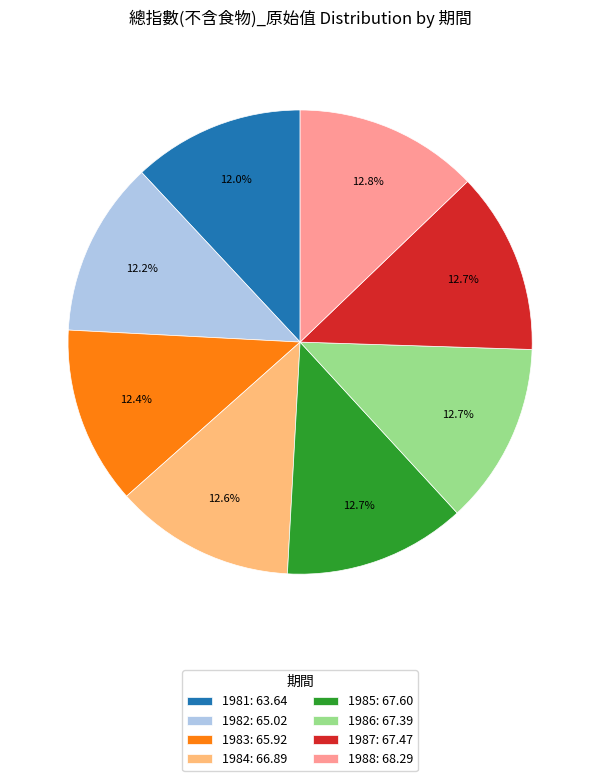

Does 1983: 65.92 account for over 50% of the chart?

No